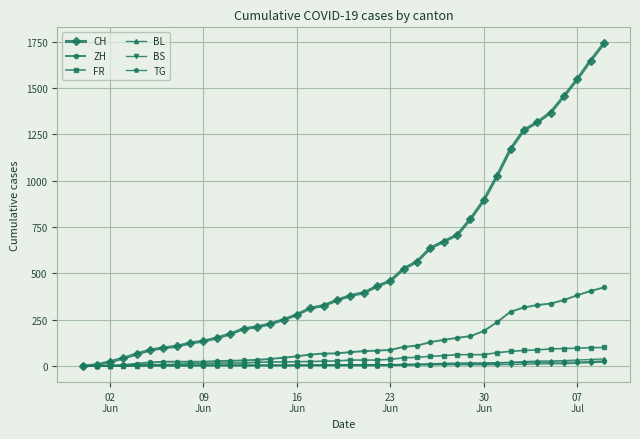

Which series has the widest spread of values?

CH